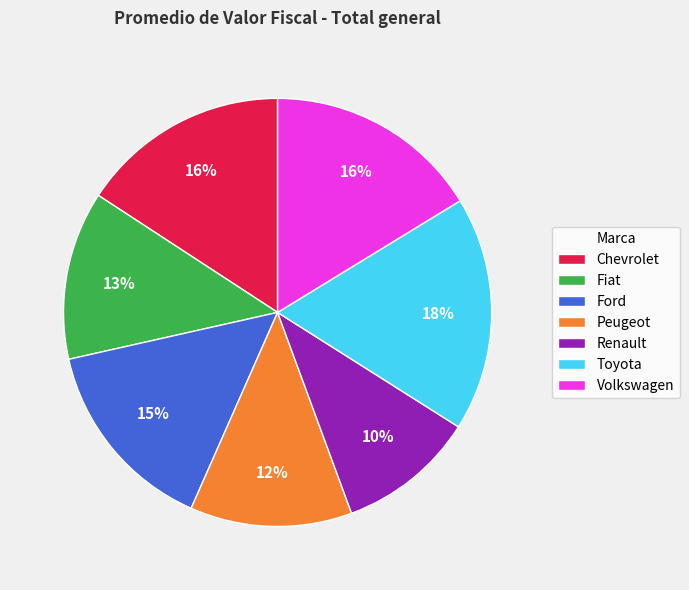

Is it true that Fiat is 13% of the pie?

True